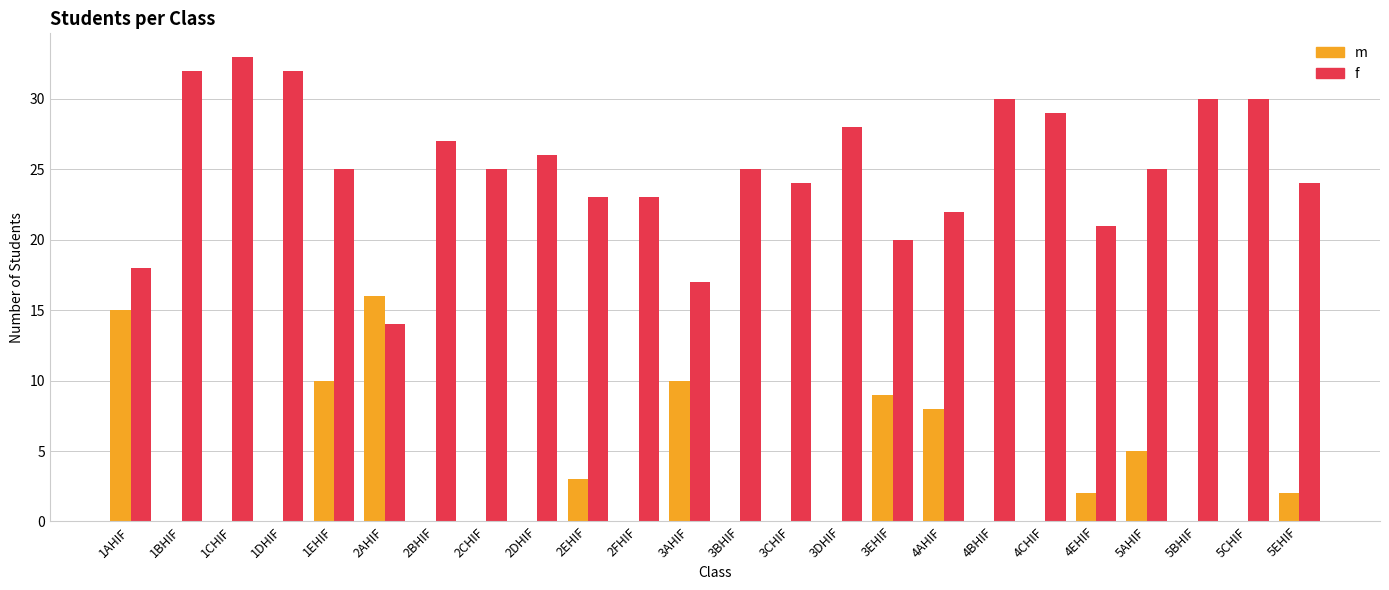

Are the bars horizontal?

No